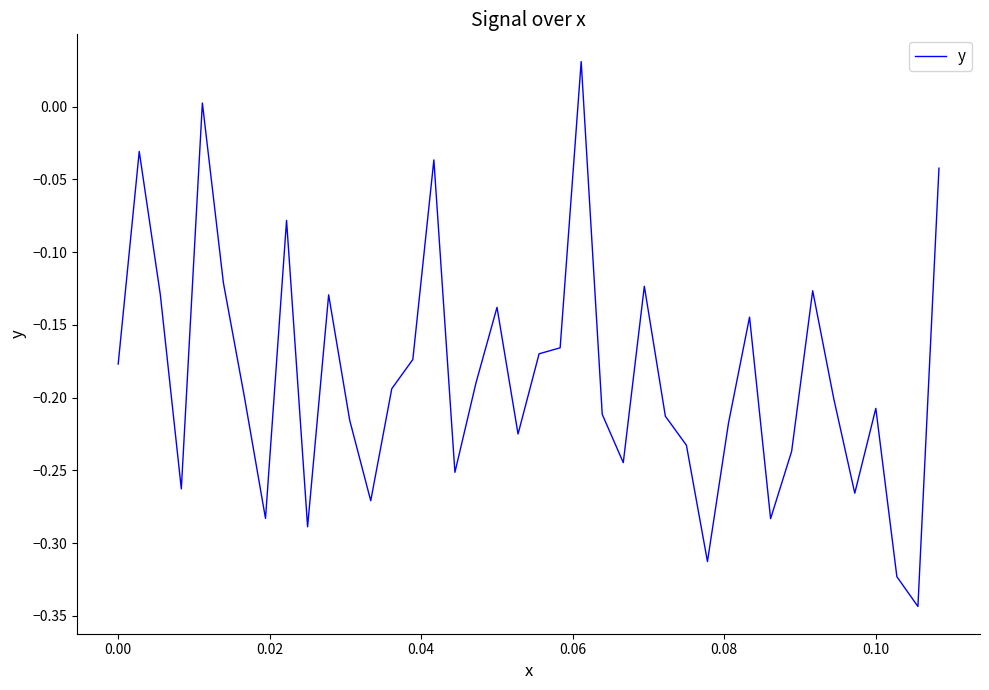

What is the difference between the second highest and second lowest values?

0.3